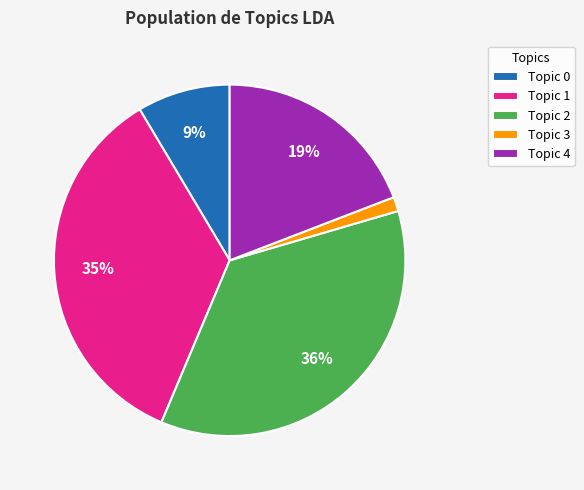

Is there a majority slice in this chart?

No